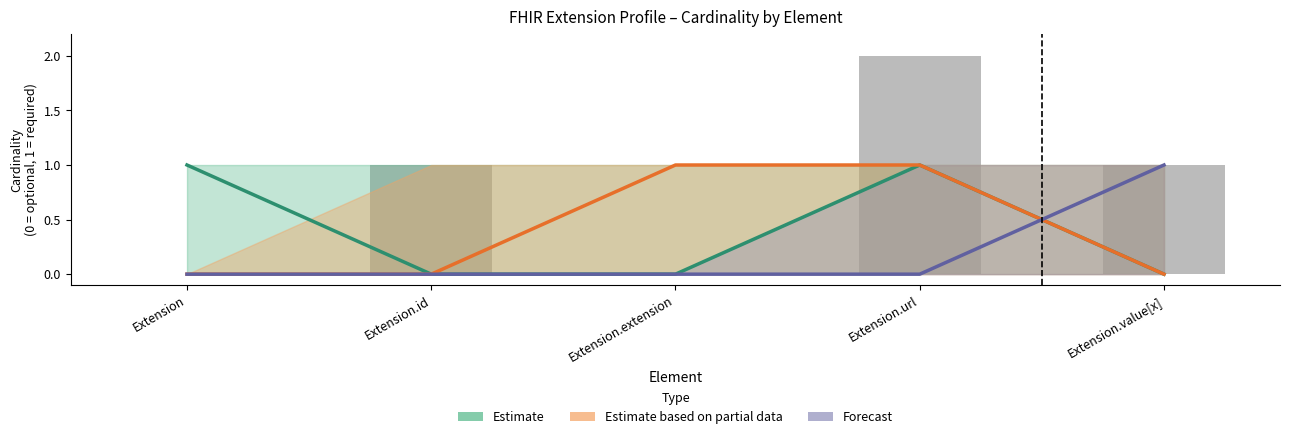

Between Extension.extension and Extension.url, which series saw the biggest shift?

Estimate